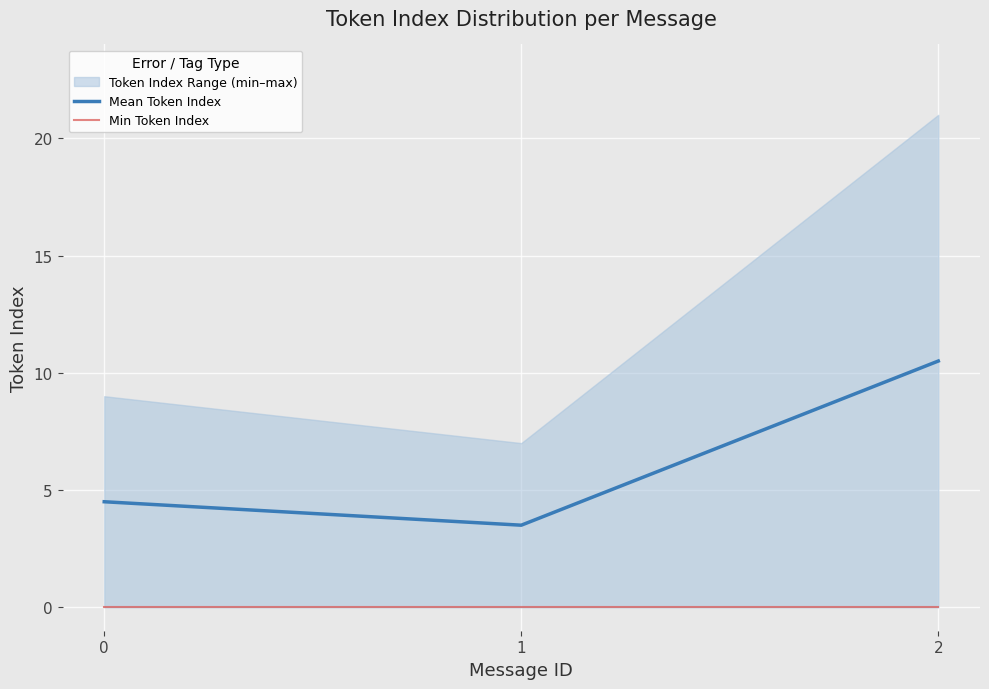

List the series in order of their overall mean, highest first.

Mean Token Index, Min Token Index